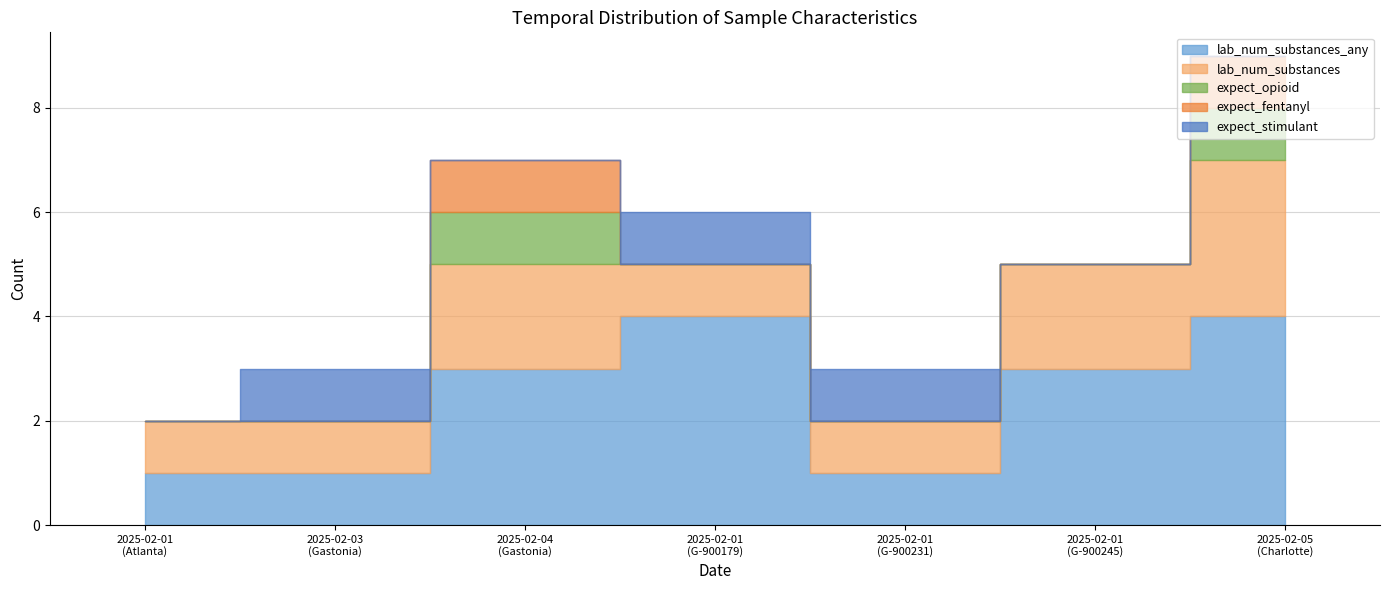

What is the spread (max minus min) of values at 2025-02-01 (Gastonia-900179)?

4